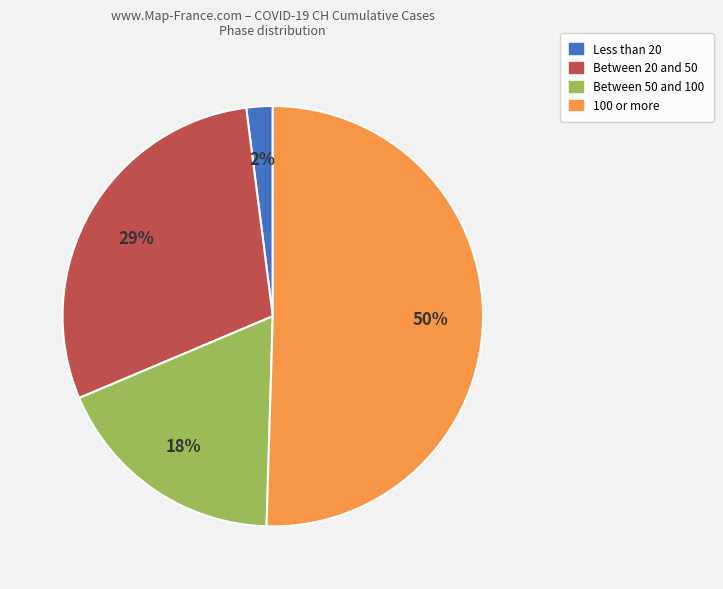

To the nearest percent, what is the difference between the largest and smallest slice percentages?

48%